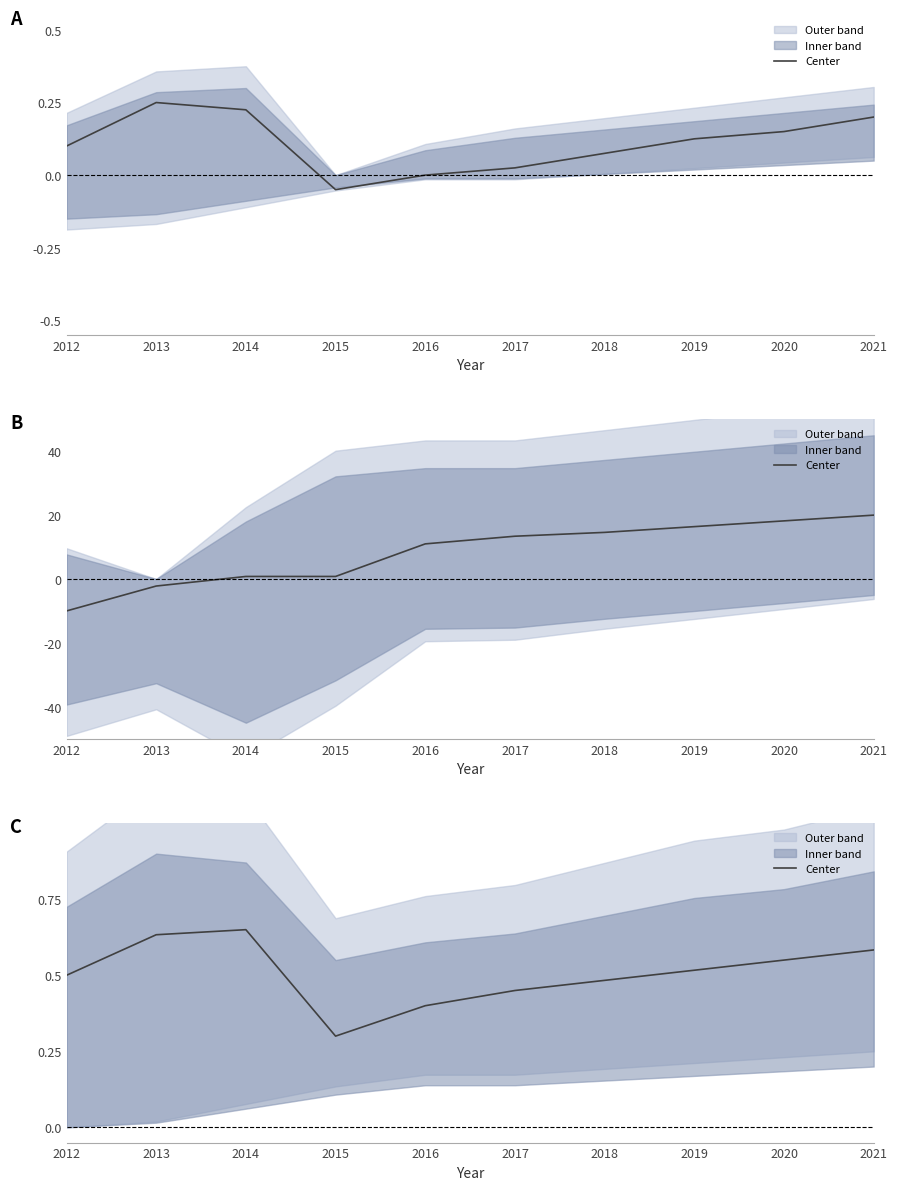

The chart shows a value of 0.4 at 2016. True or false?

True